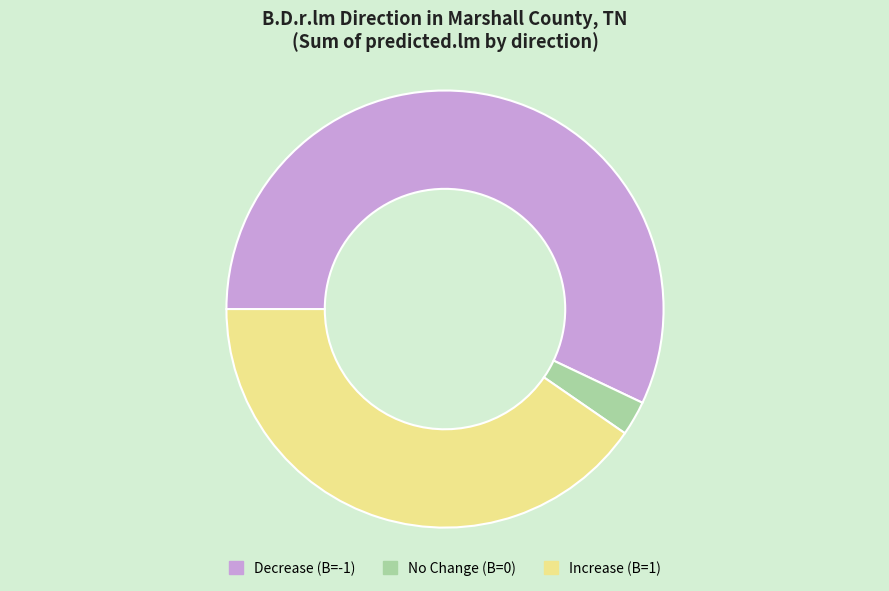

Do Increase (B=1) and Decrease (B=-1) together represent more than half of the pie?

Yes